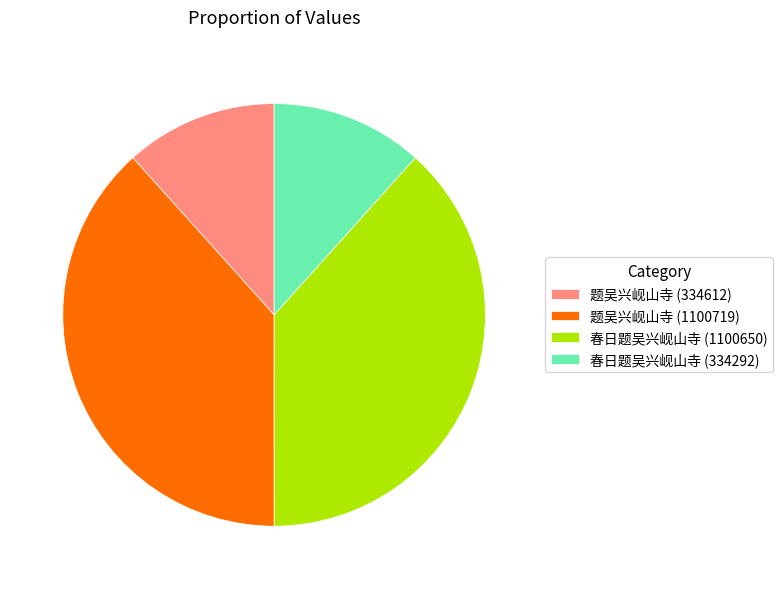

Is there a majority slice in this chart?

No